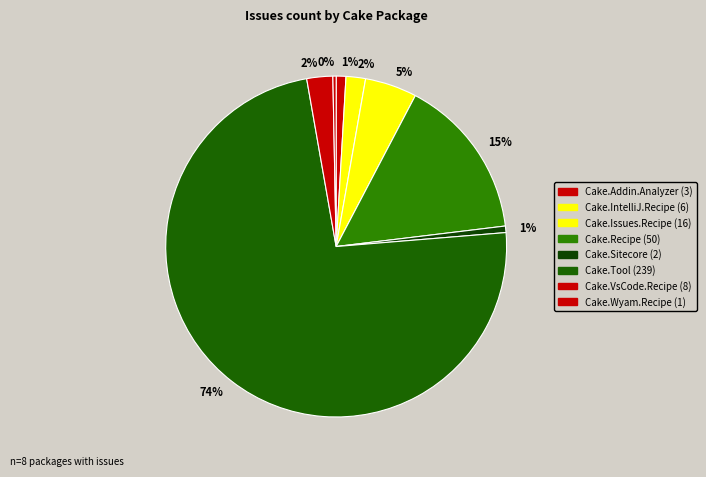

Count the number of slices in the pie.

8